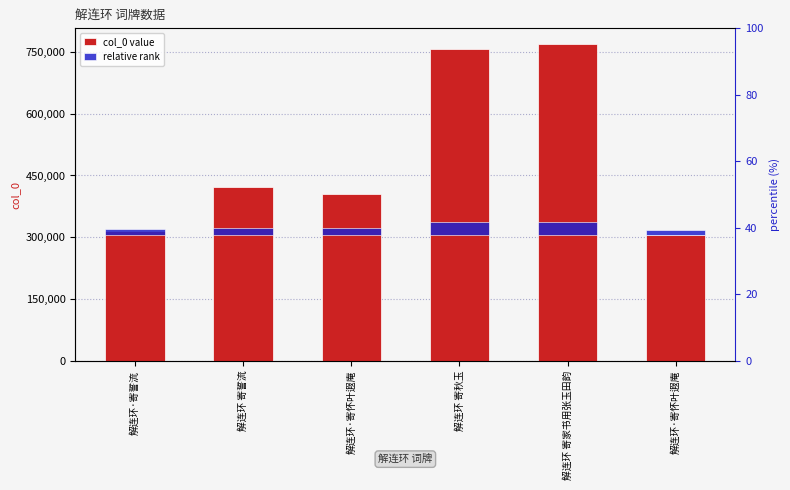

True or false: relative rank has a value of 30746.3 at 解连环 寄家书用张玉田韵.

True